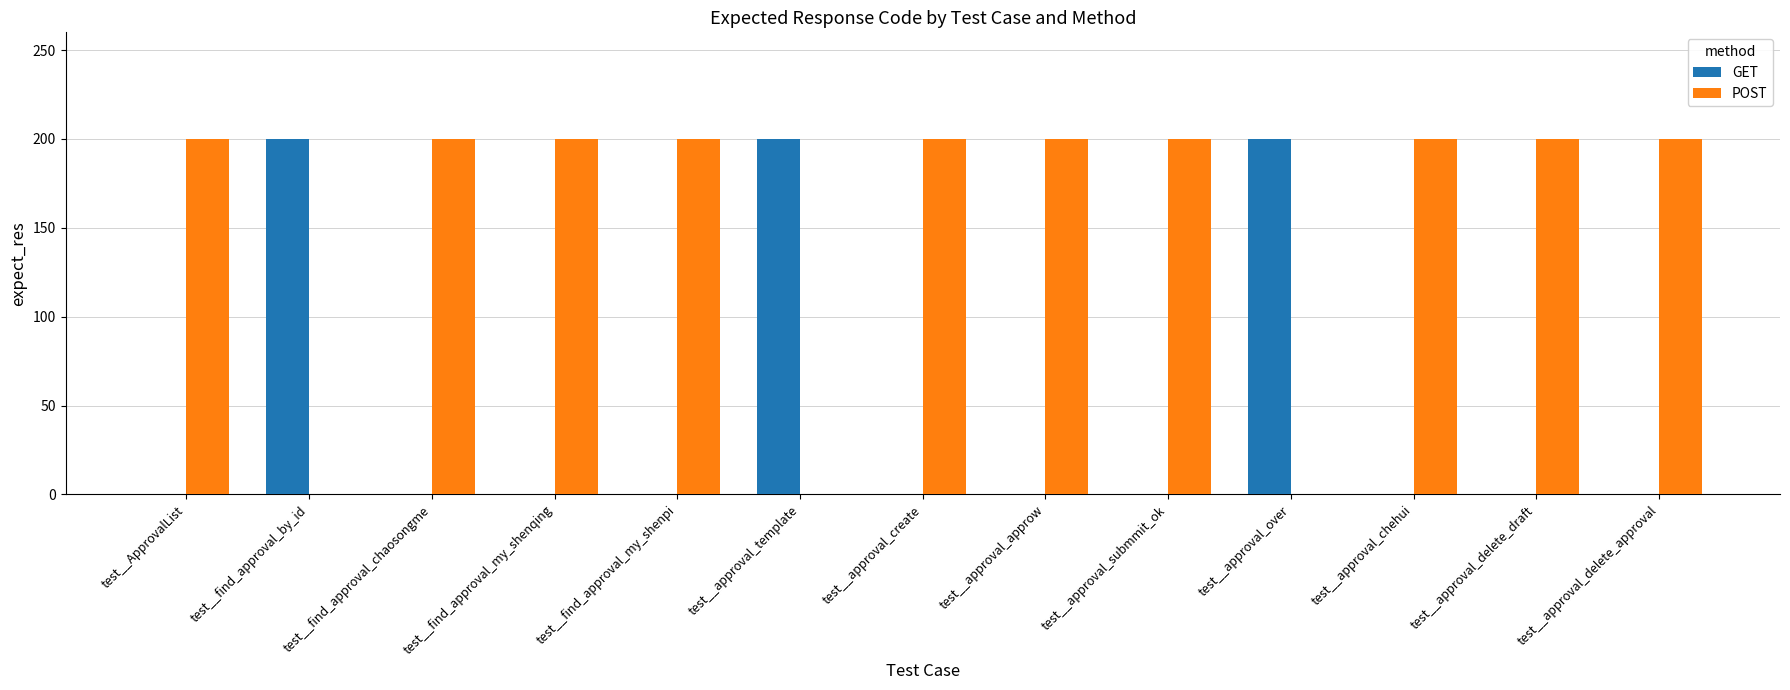

What is the highest value of the POST series?

200